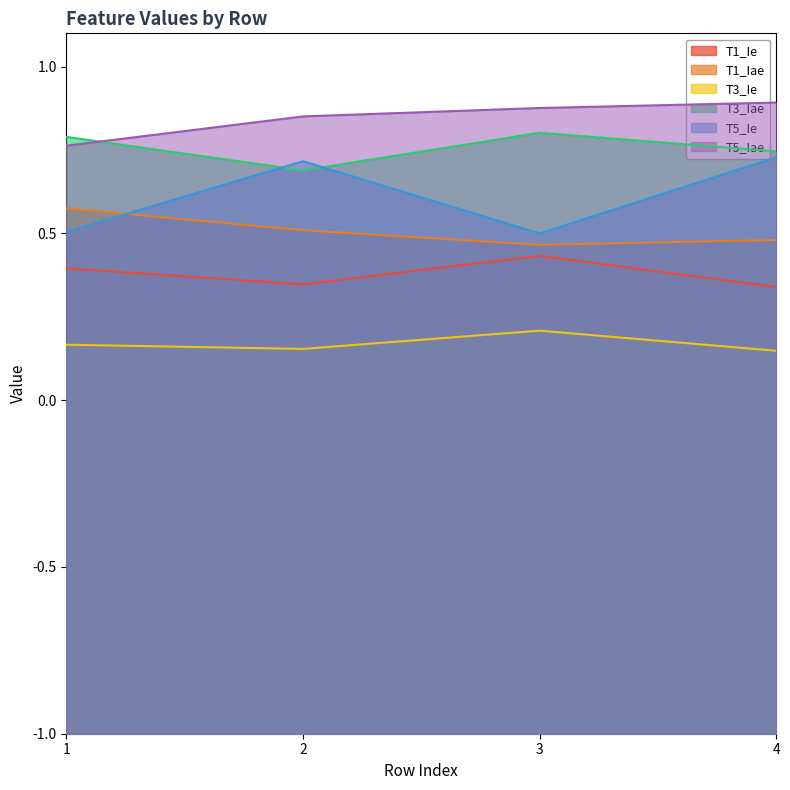

Does the chart display data point markers on the line(s)?

No